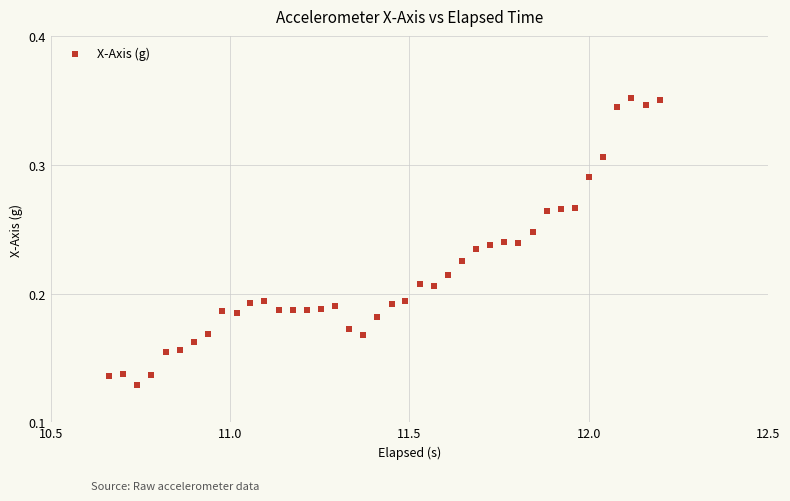

What is the range of X values (max minus min)?

1.5